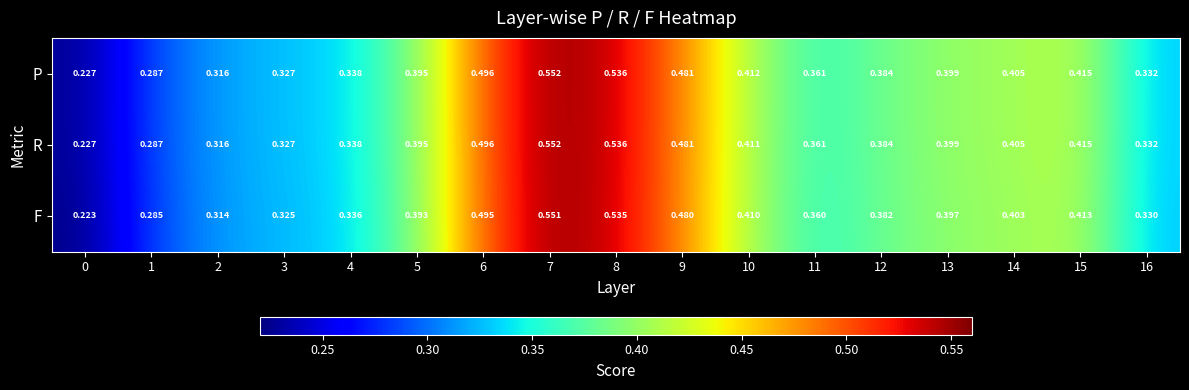

What is the total value across all series at 6?

1.5